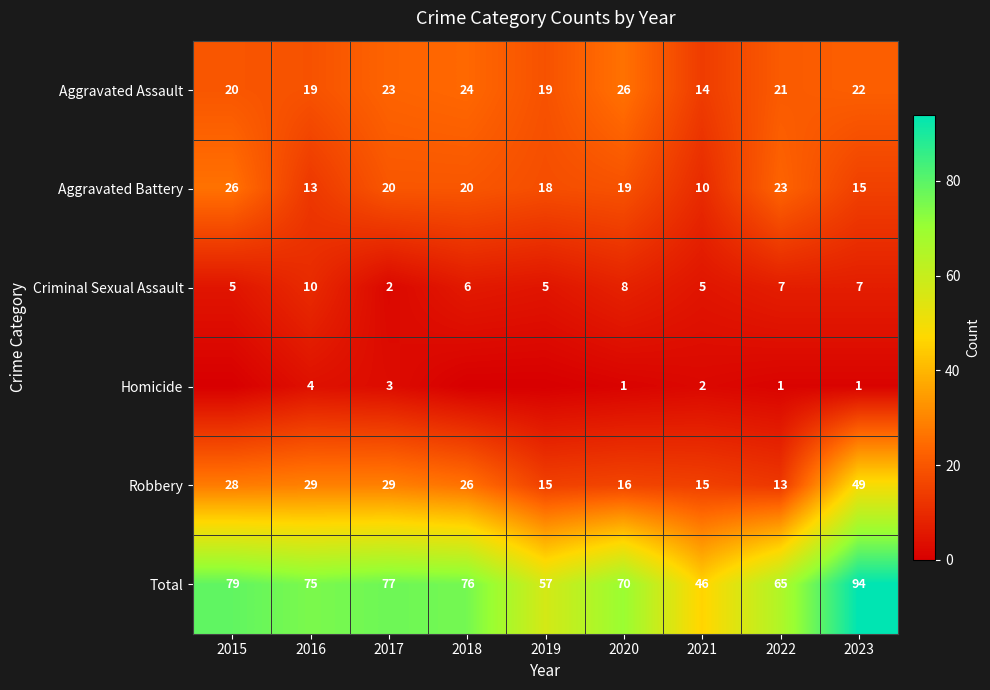

How many series are shown in this chart?

6